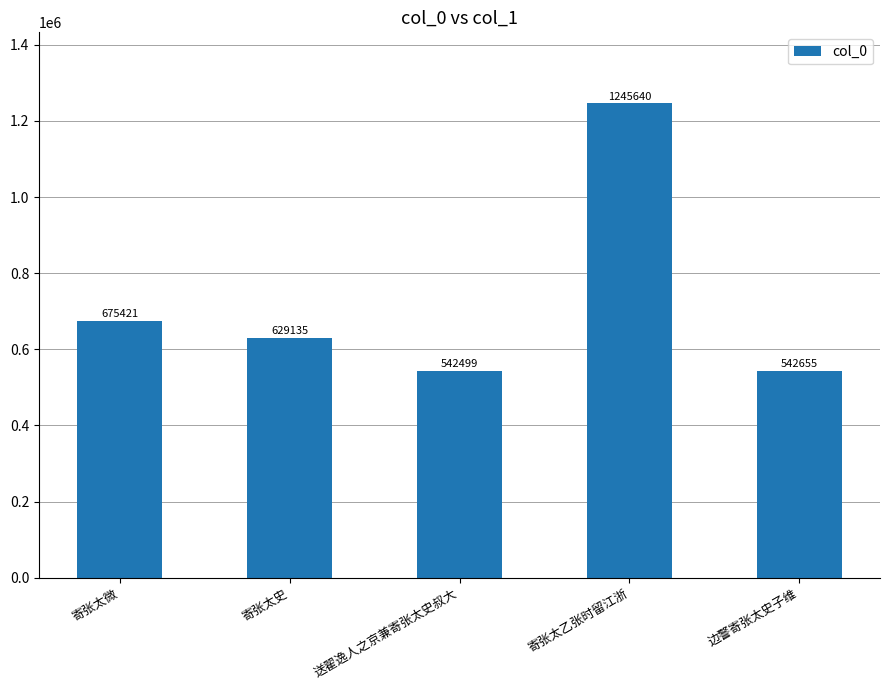

What is the maximum value shown in the chart?

1245640